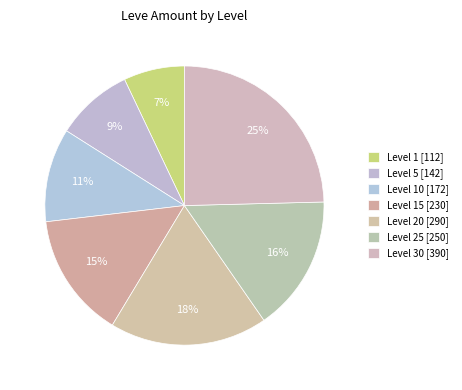

Count the number of slices in the pie.

7